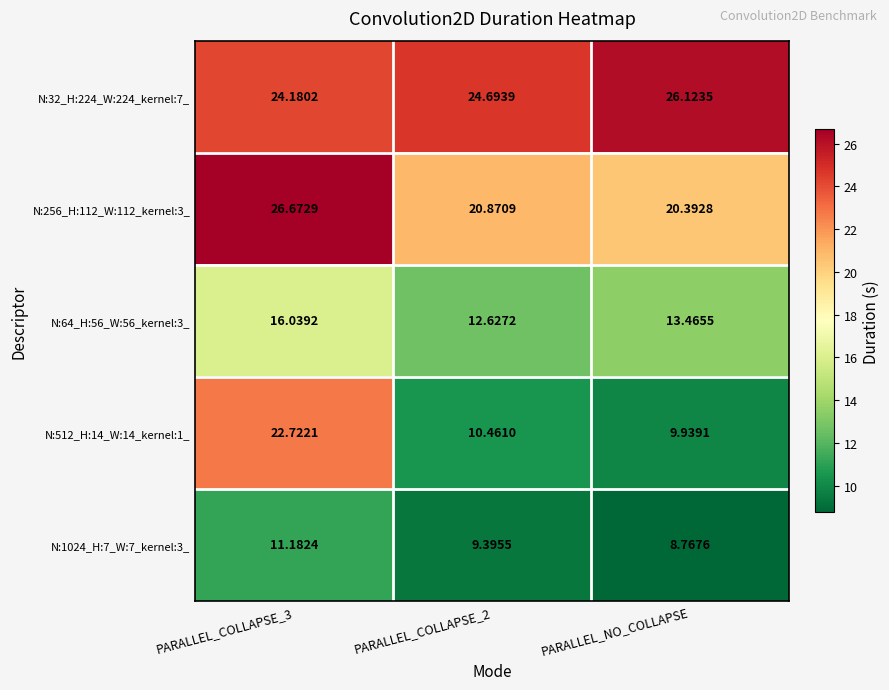

At which label is N:64_H:56_W:56_kernel:3_ closest to 14?

PARALLEL_NO_COLLAPSE